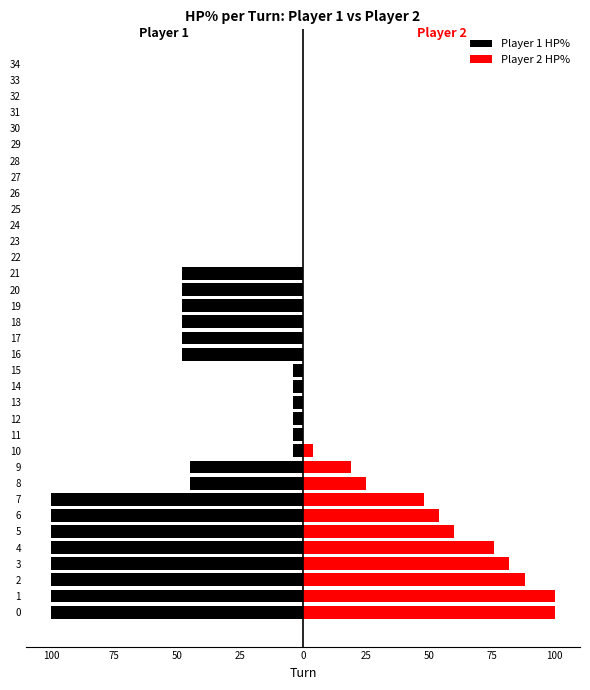

Reading left to right, list all the values displayed in this chart.

Player 1 HP%: -100	-100	-100	-100	-100	-100	-100	-100	-45	-45	-4	-4	-4	-4	-4	-4	-48	-48	-48	-48	-48	-48	0	0	0	0	0	0	0	0	0	0	0	0	0
Player 2 HP%: 100	100	88	82	76	60	54	48	25	19	4	0	0	0	0	0	0	0	0	0	0	0	0	0	0	0	0	0	0	0	0	0	0	0	0